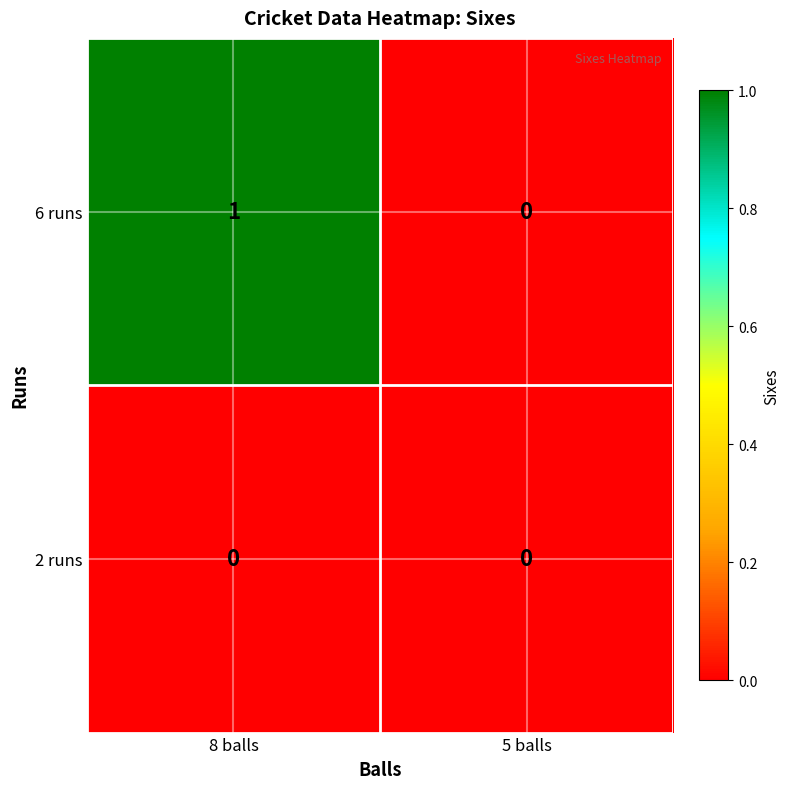

Reading right to left, what are all the values shown in this chart?

6 runs: 0	1
2 runs: 0	0